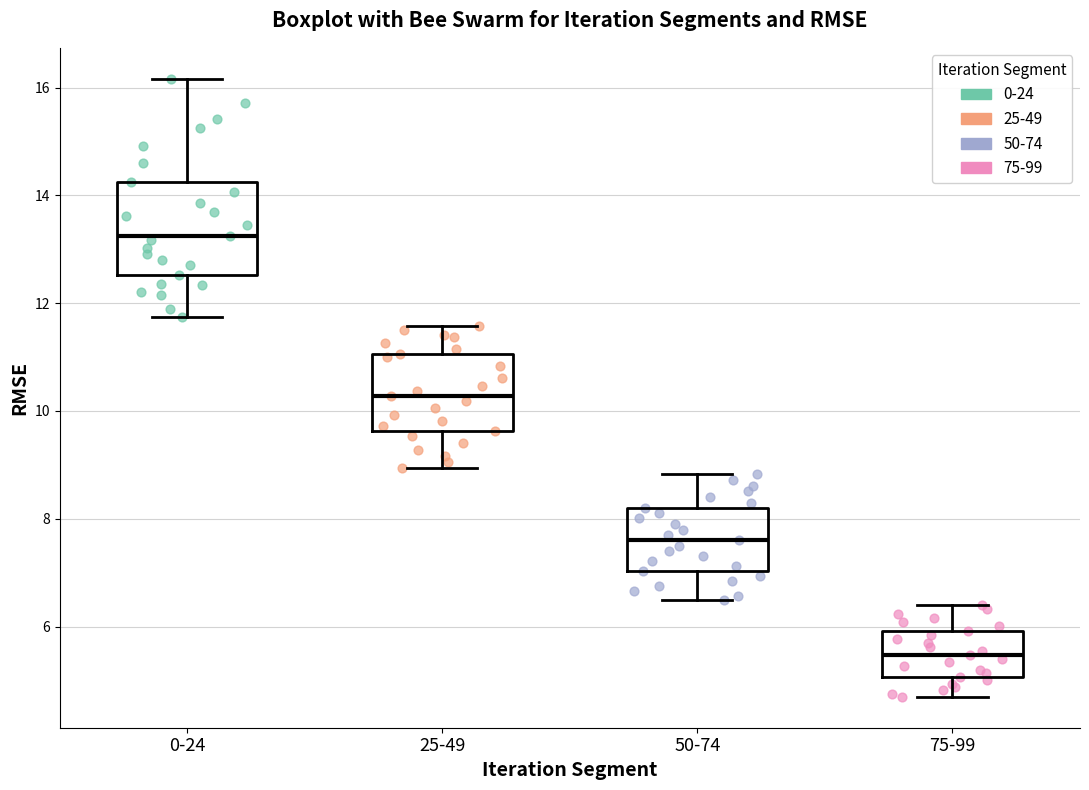

Where does the lower whisker of the box for 0-24 end on the y-axis? The values are not printed on the chart, so give them approximately, as read against the axis.

11.8